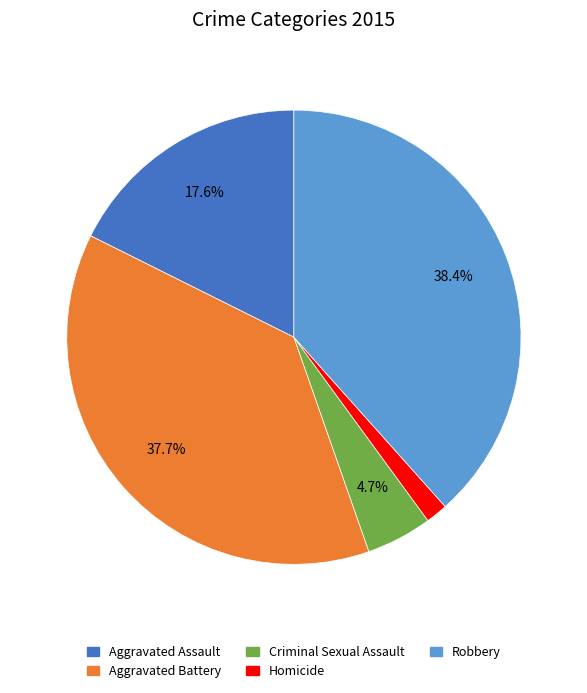

How many slices are in this pie chart?

5